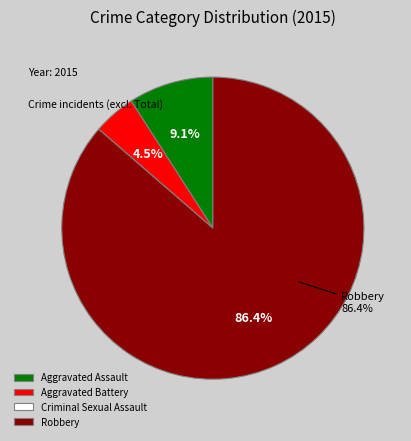

Which category has the biggest portion of the pie?

Robbery